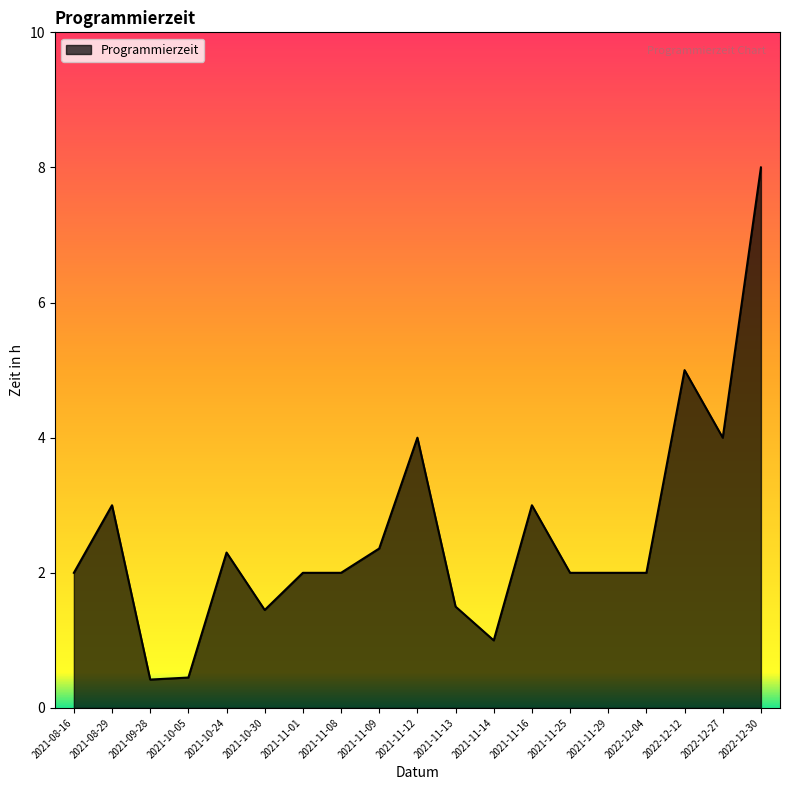

What is the smallest value displayed?

0.4